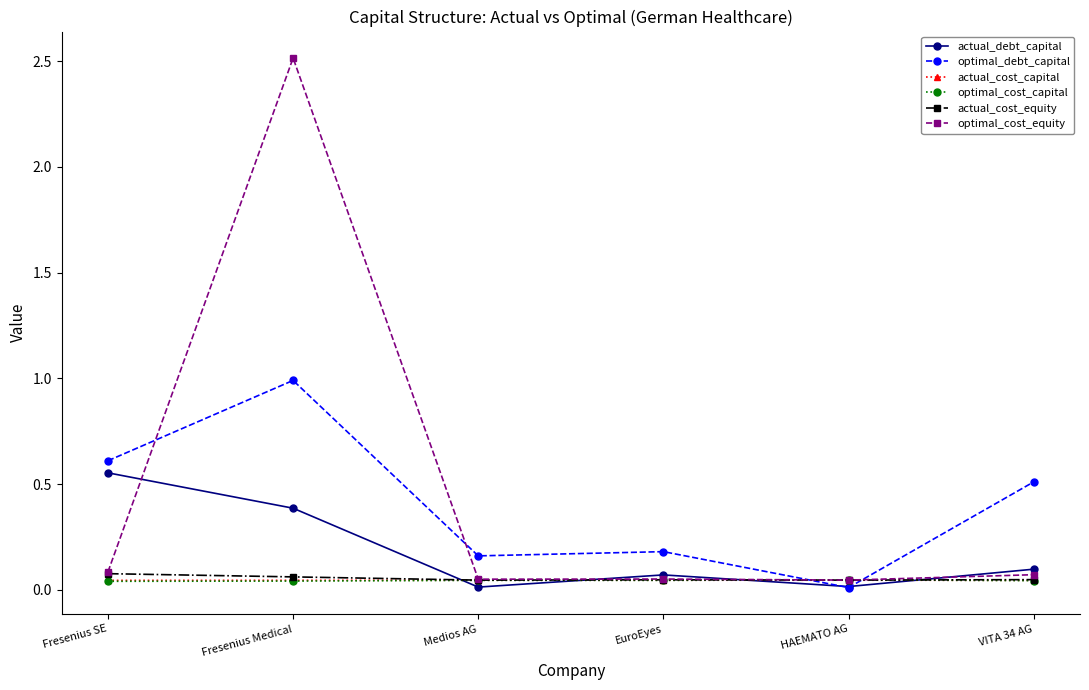

Which category has the highest value in the optimal_debt_capital series?

Fresenius Medical